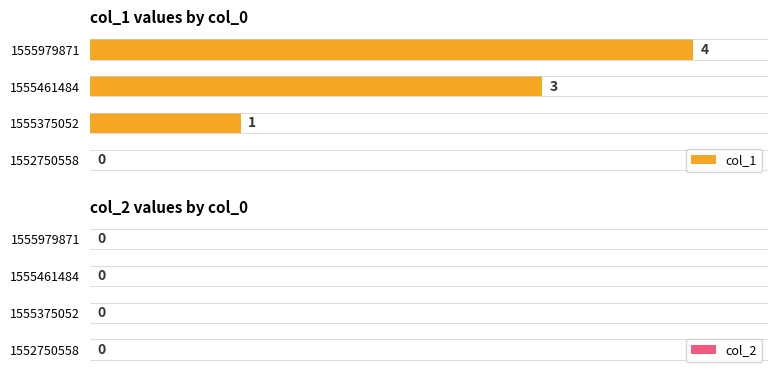

How many values are between 1 and 4?

3